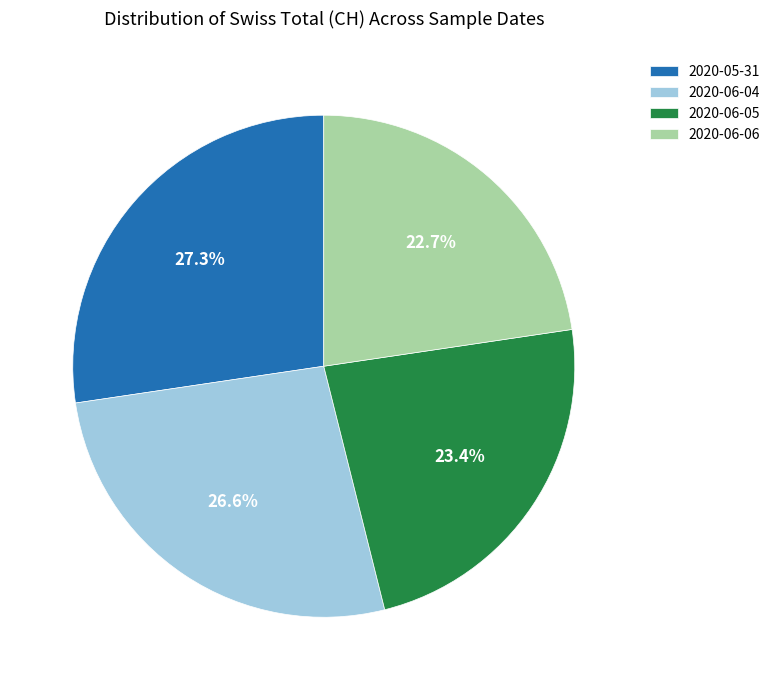

Does 2020-06-05 represent more than half of the total?

No